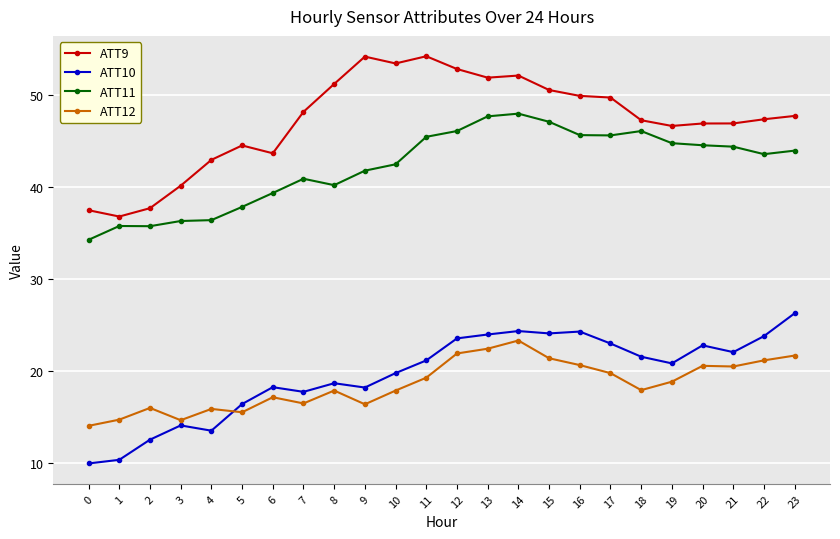

List the series in order of their peak value, lowest first.

ATT12, ATT10, ATT11, ATT9